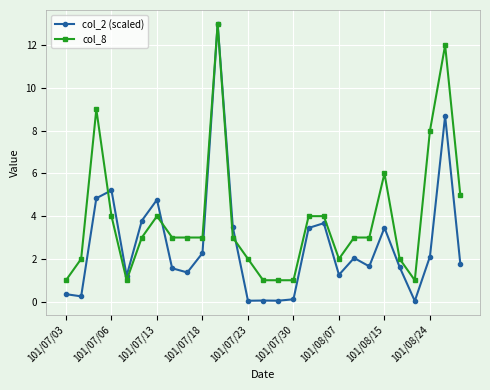

How many data points does each series have?

27